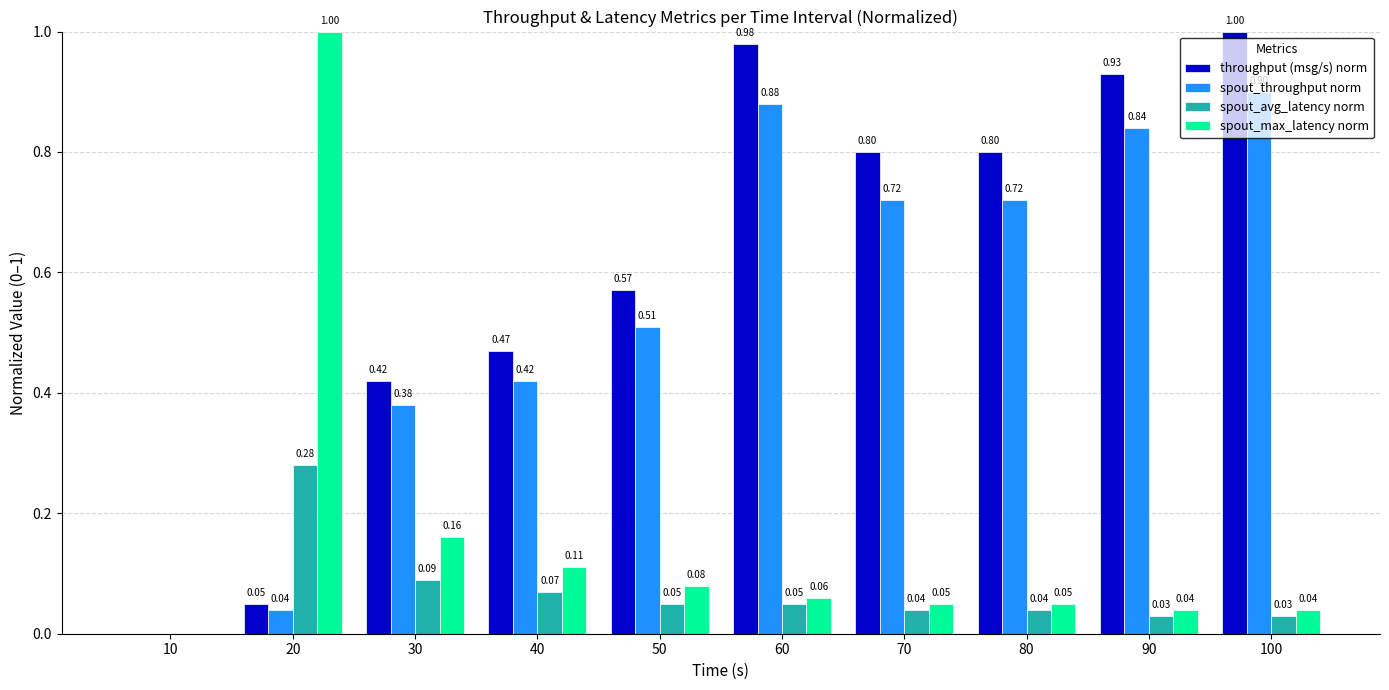

What is the sum of the spout_throughput norm values at 70 and 80?

1.4